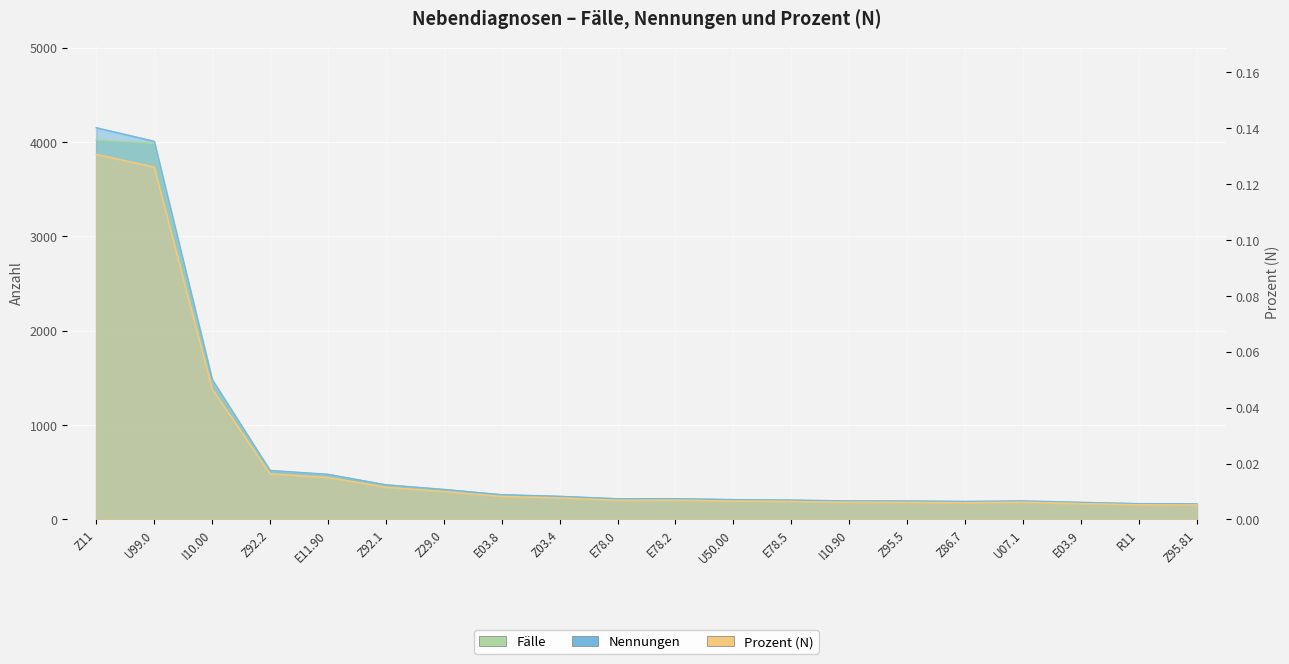

Which label corresponds to the smallest value in the chart?

Z95.81